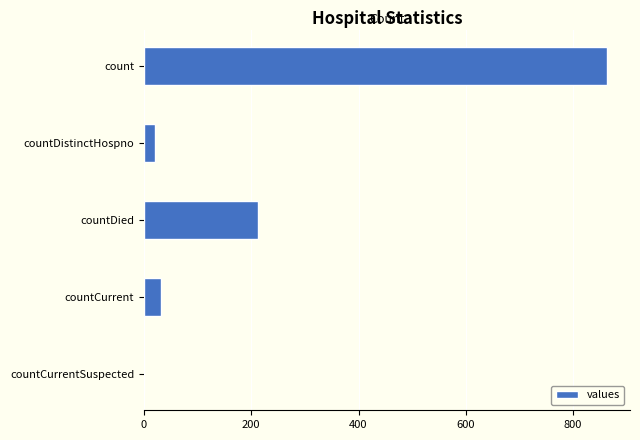

Reading top to bottom, what are all the values shown in this chart?

count=863	countDistinctHospno=21	countDied=212	countCurrent=32	countCurrentSuspected=0